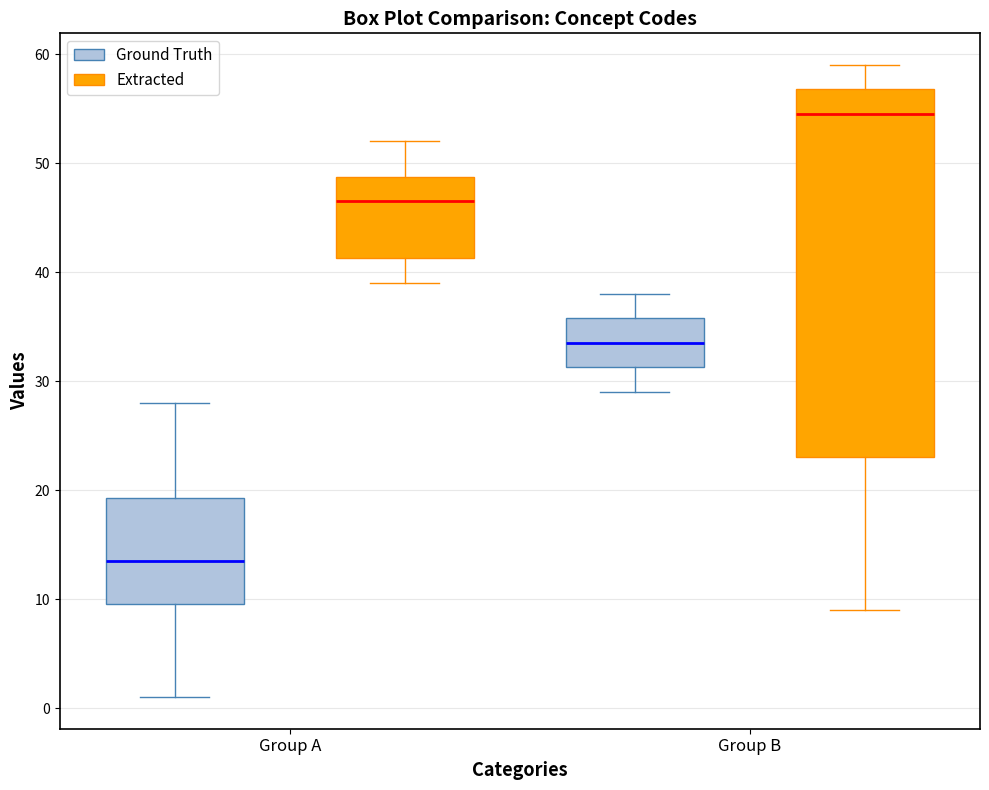

Reading left to right, read every box against the y-axis: the position of its median line, the range the box covers, and the ends of its whiskers. The values are not printed on the chart, so give them approximately, as read against the axis.

Group A (Ground Truth): median 14, box 10 to 19, whiskers 1 to 28
Group A (Extracted): median 47, box 41 to 49, whiskers 39 to 52
Group B (Ground Truth): median 34, box 31 to 36, whiskers 29 to 38
Group B (Extracted): median 55, box 23 to 57, whiskers 9 to 59